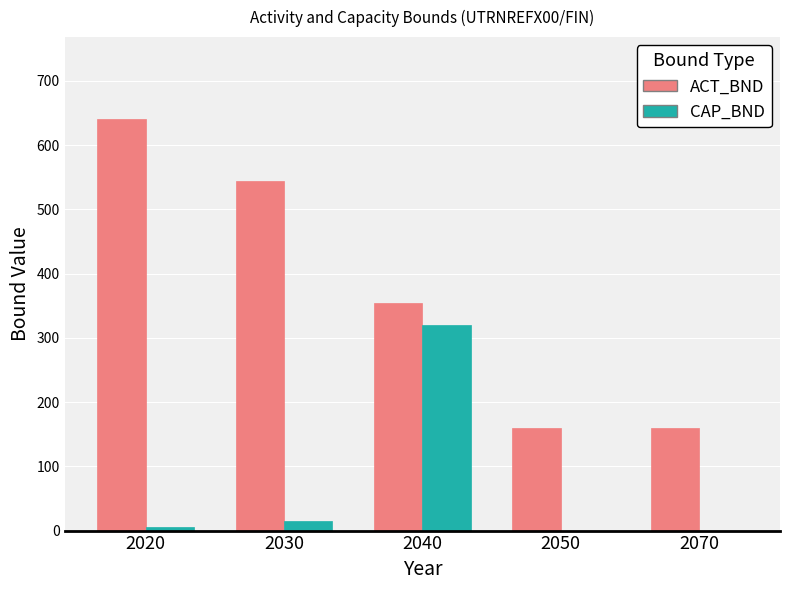

The ACT_BND series shows 640.0 at 2020. True or false?

True